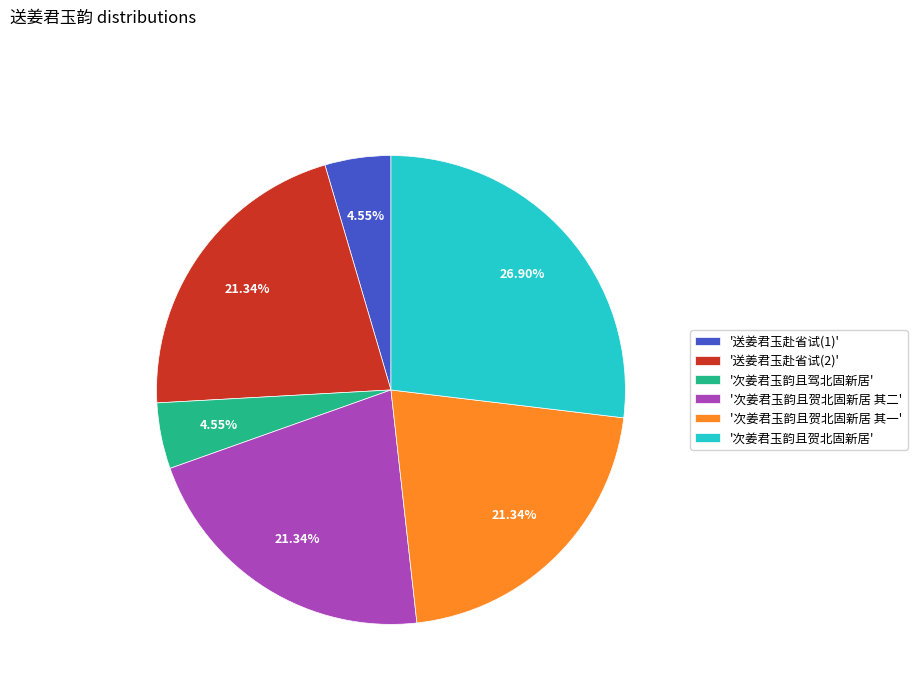

Combined, do '次姜君玉韵且贺北固新居 其一' and '次姜君玉韵且贺北固新居 其二' account for over 50%?

No